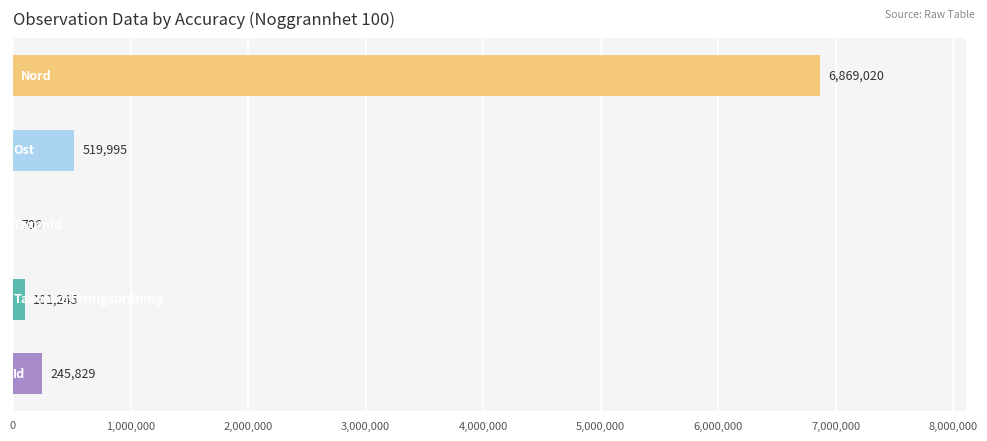

What is the greatest value displayed?

6869020